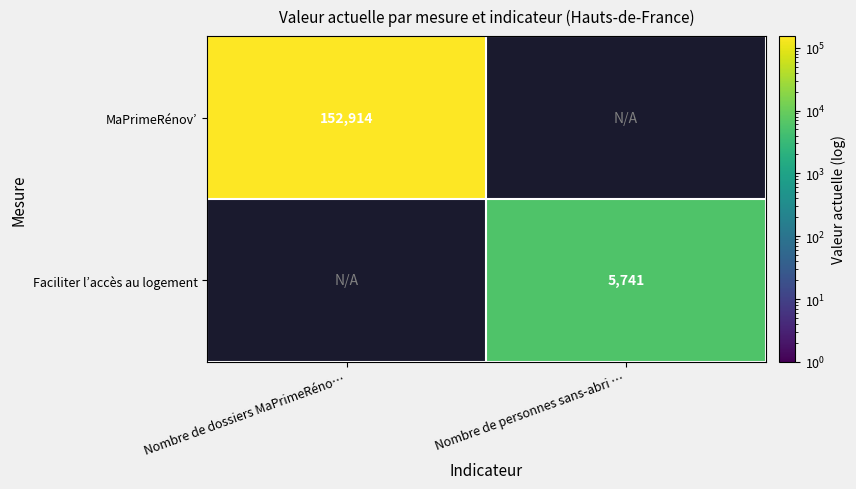

Is the value of MaPrimeRénov’ at Nombre de dossiers MaPrimeRéno… greater than the value of Faciliter l’accès au logement at Nombre de personnes sans-abri …?

Yes